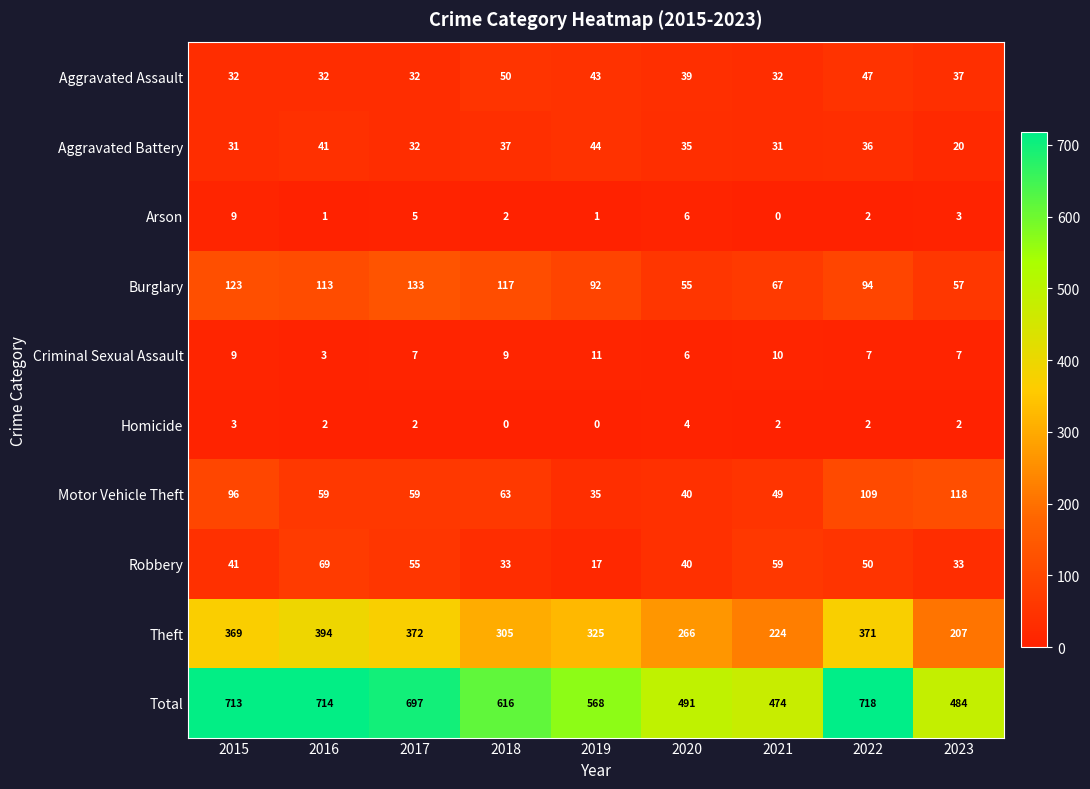

What is the difference between the maximum and minimum values in the Aggravated Assault series?

18